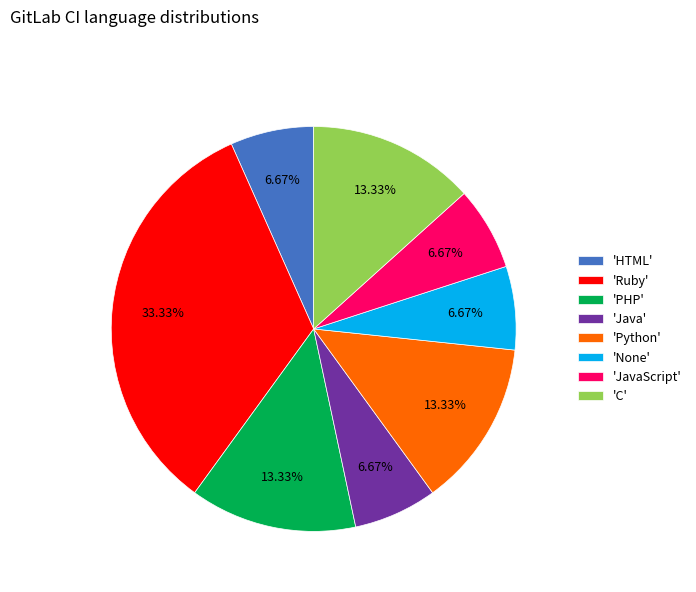

Is there a majority slice in this chart?

No